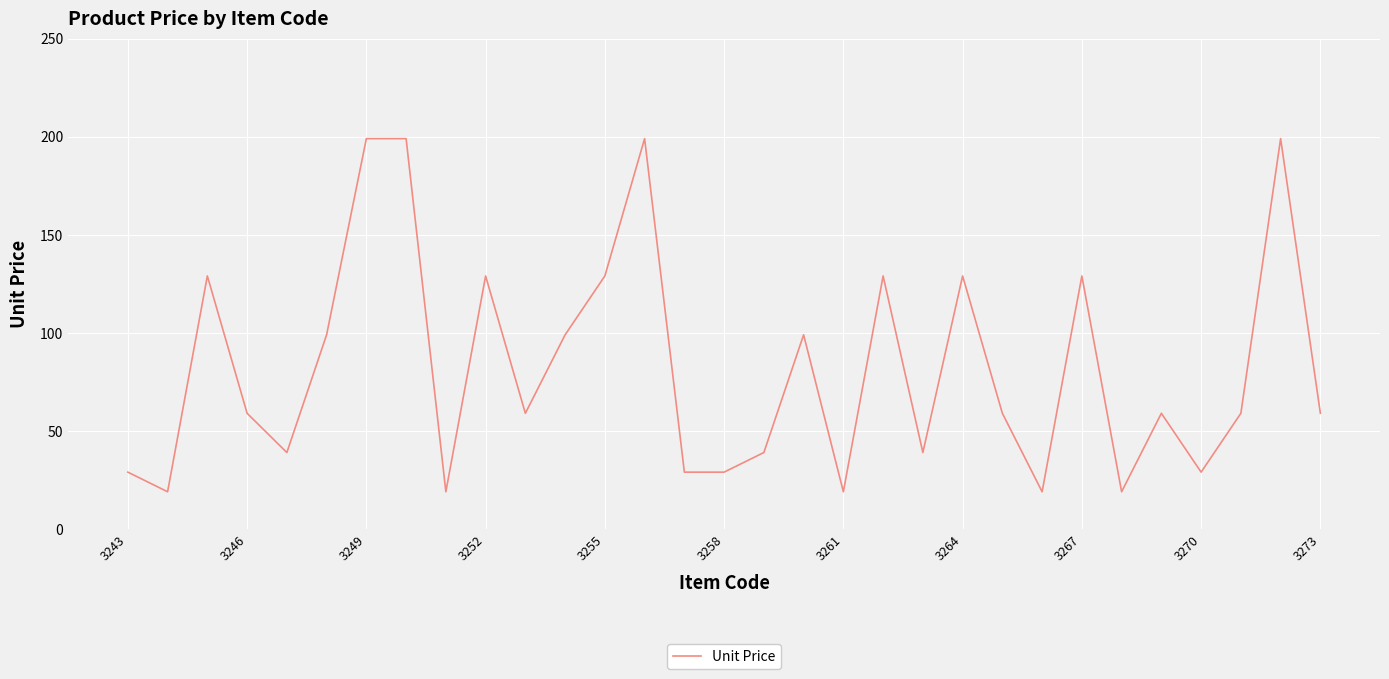

What is the minimum value shown in the chart?

19